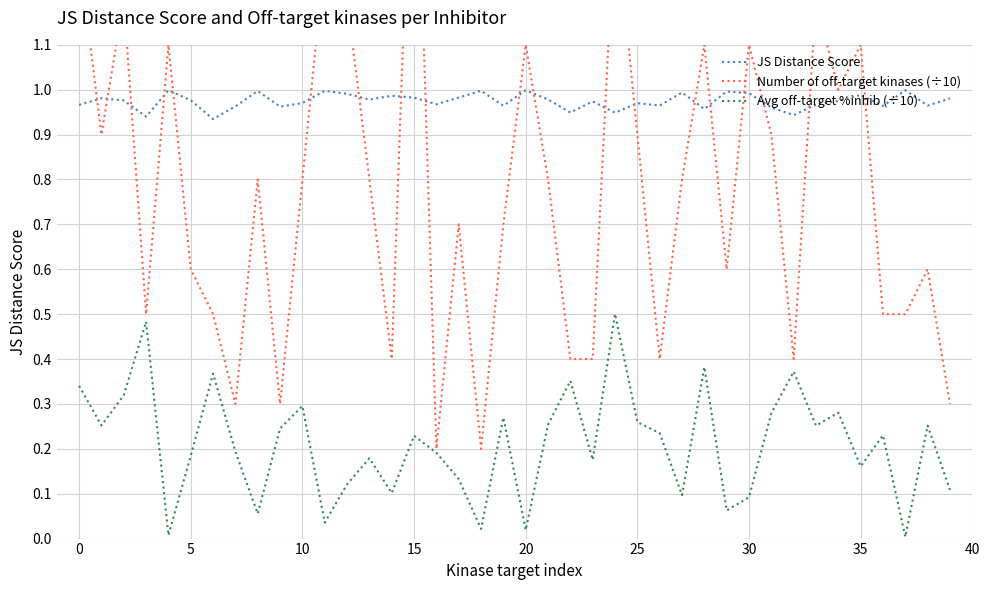

Is it true that Avg off-target %inhib (÷10) equals 0.3 at 31?

True